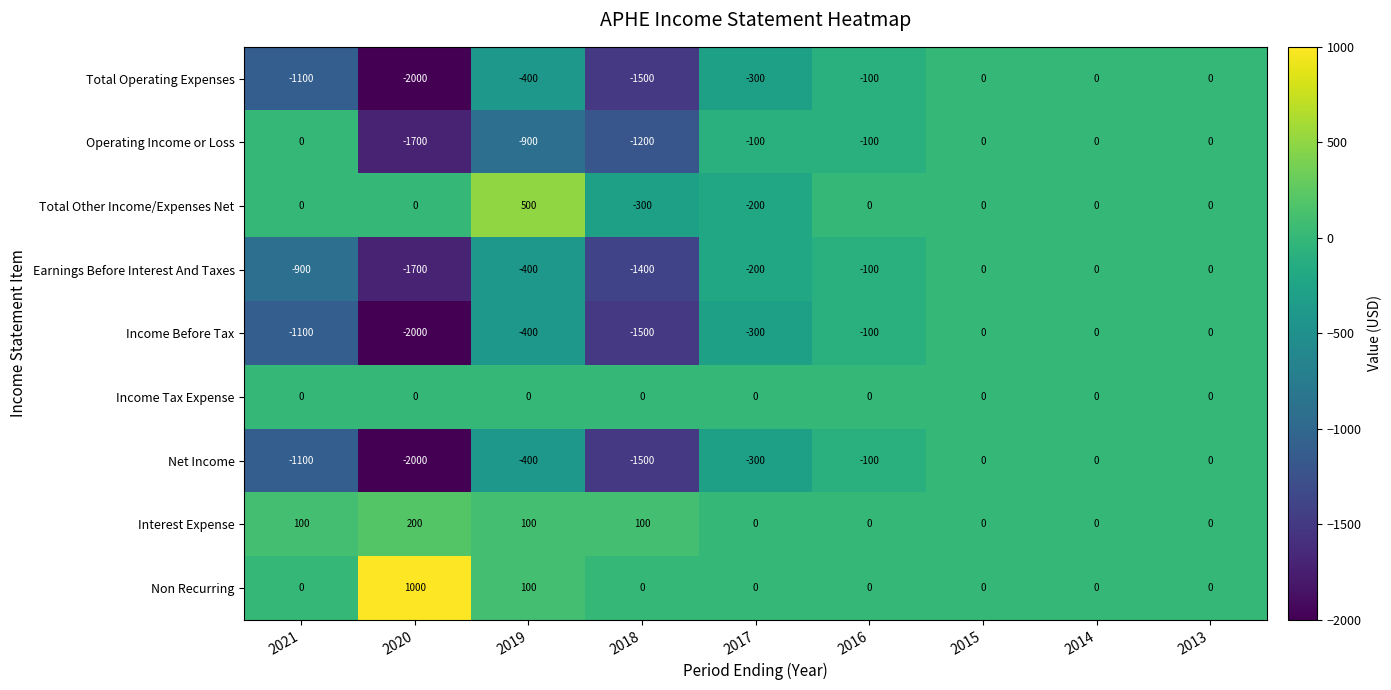

How many negative values does the Earnings Before Interest And Taxes series have?

6